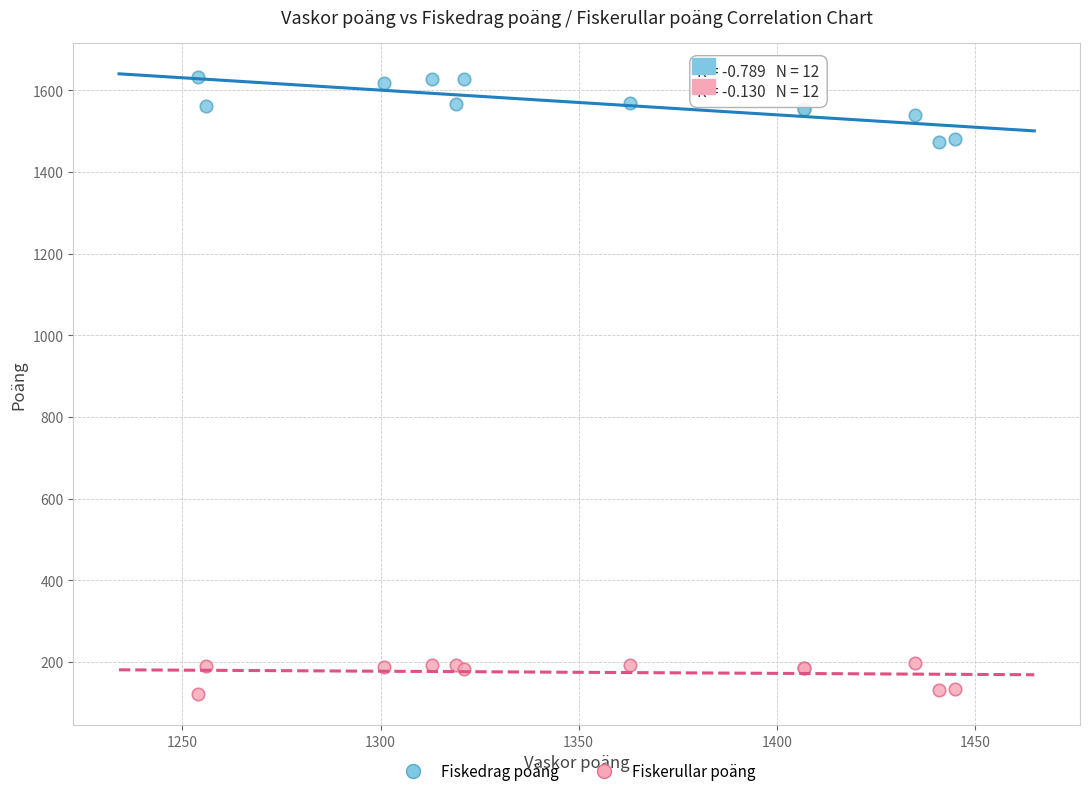

Which series contains the highest Y value?

Fiskedrag poäng